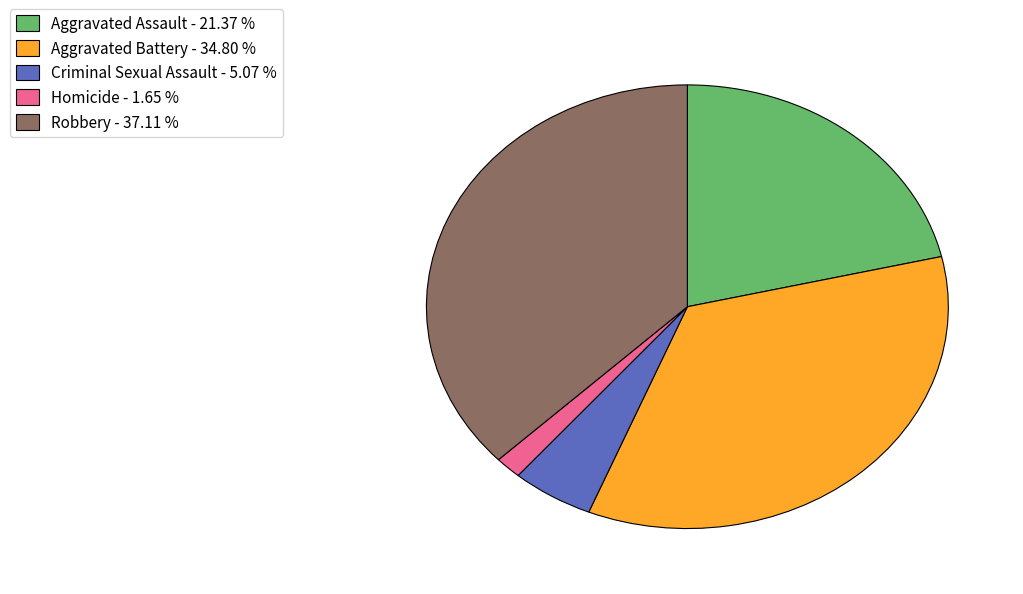

Does any single category account for the majority?

No